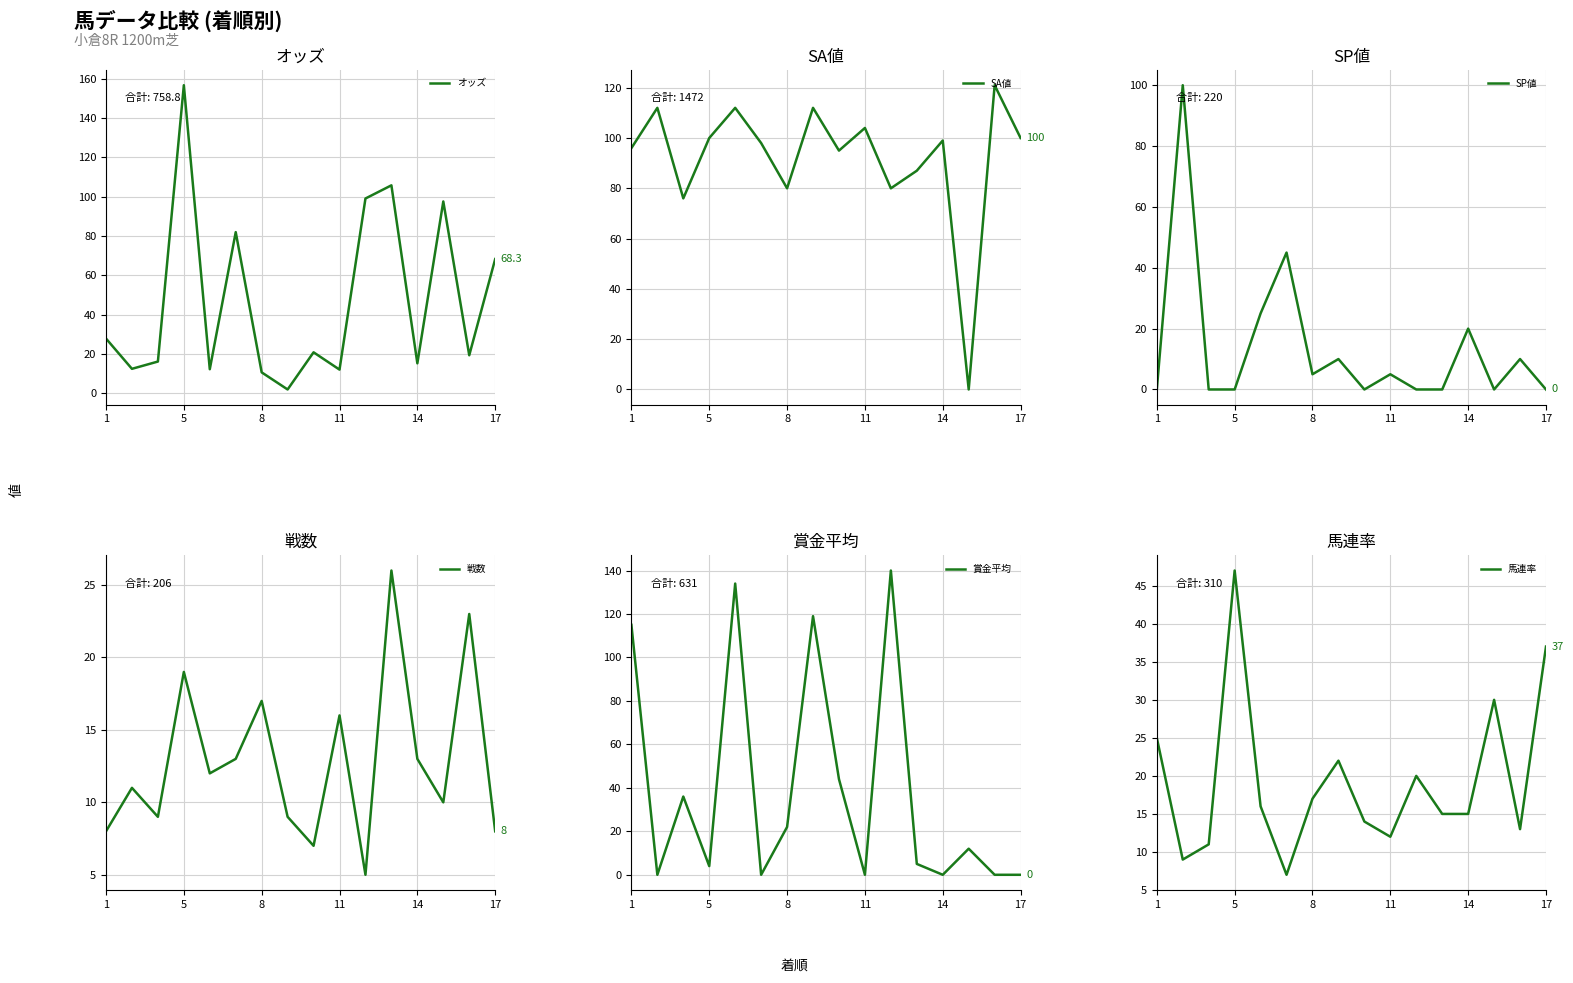

At which label does オッズ reach its peak?

5